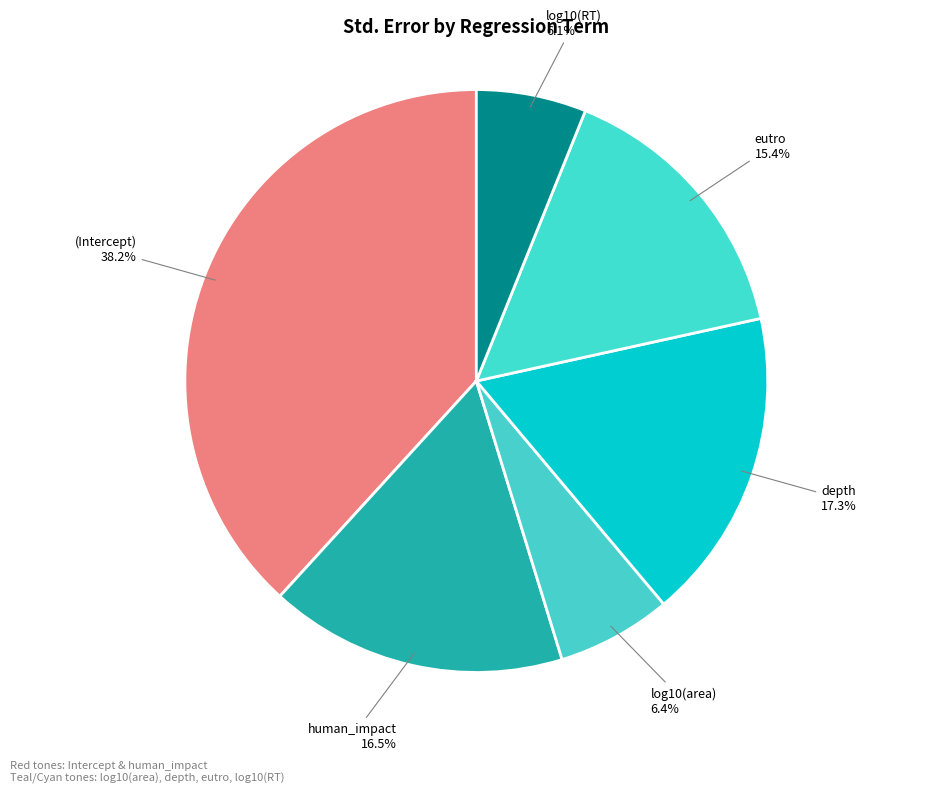

To the nearest percent, what percentage of the pie is (Intercept)?

38%